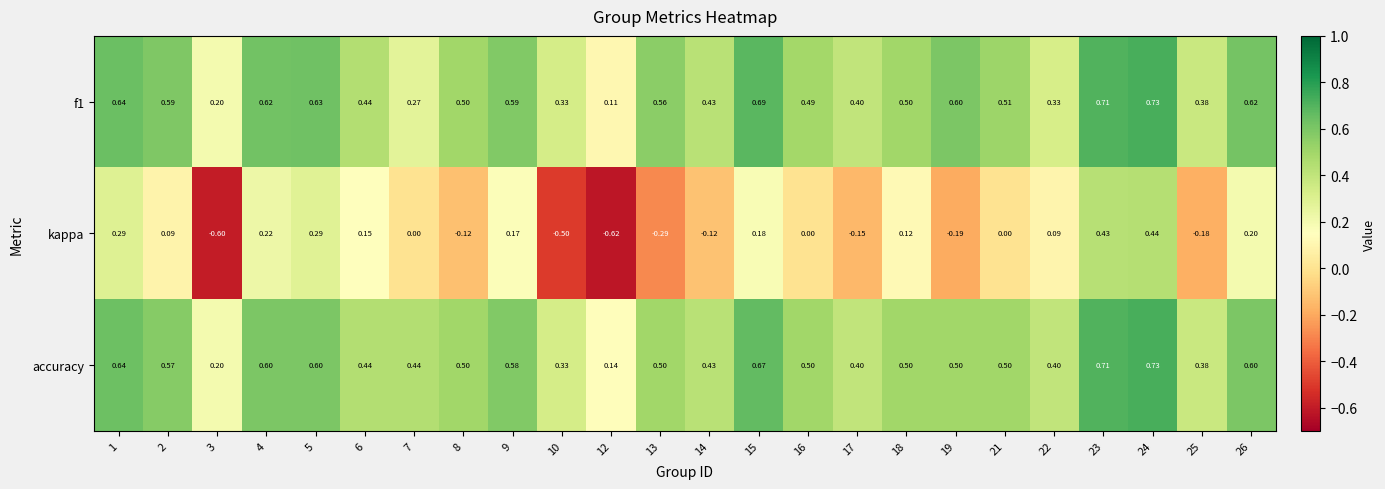

Between 15 and 25, which series saw the biggest shift?

kappa